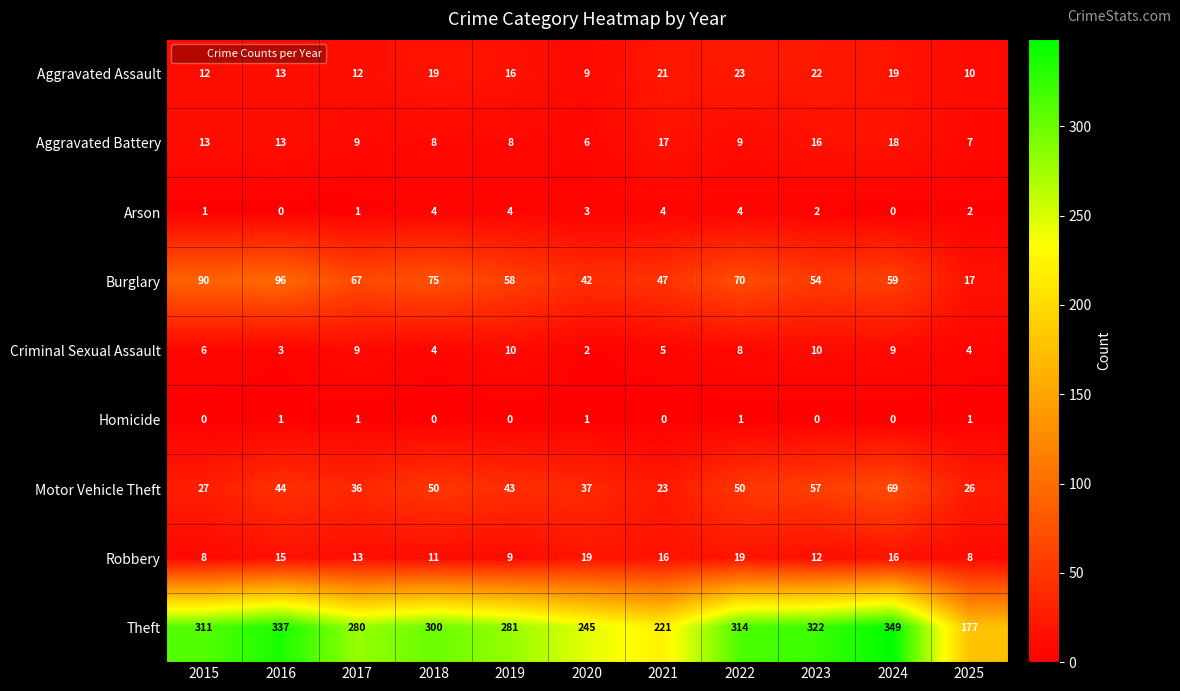

Which series has the largest range (max minus min)?

Theft